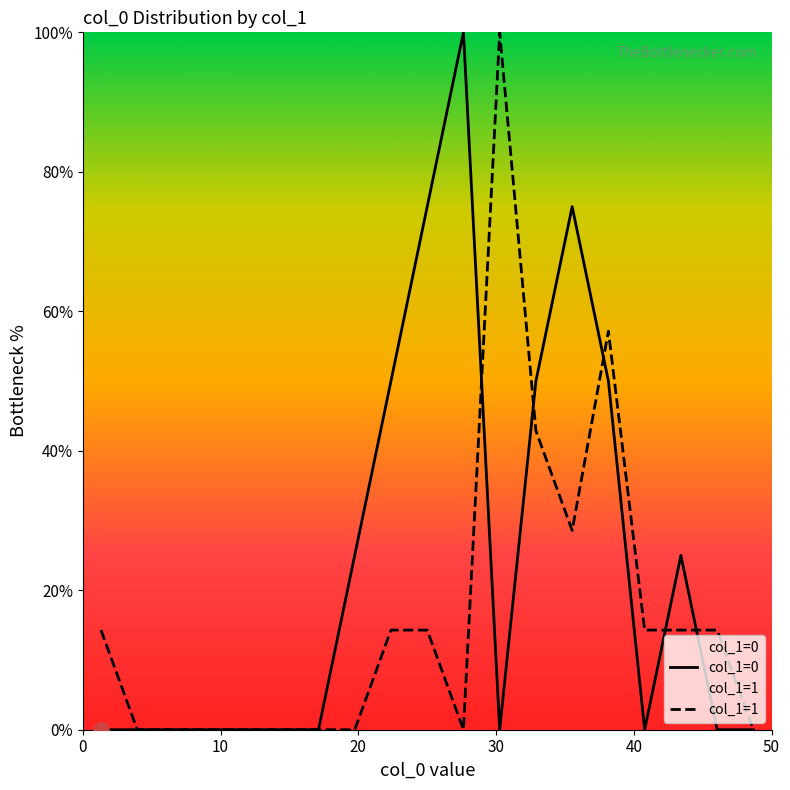

Which series has the largest total across all categories?

col_1=0